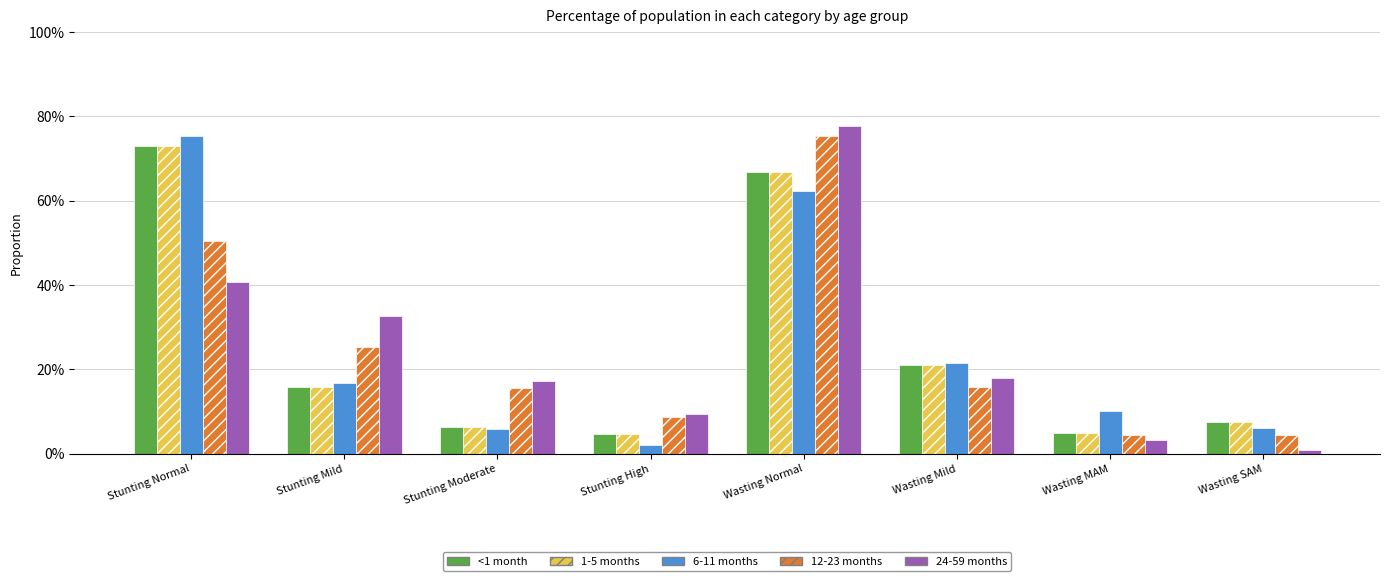

What position from the right is Stunting Mild?

7